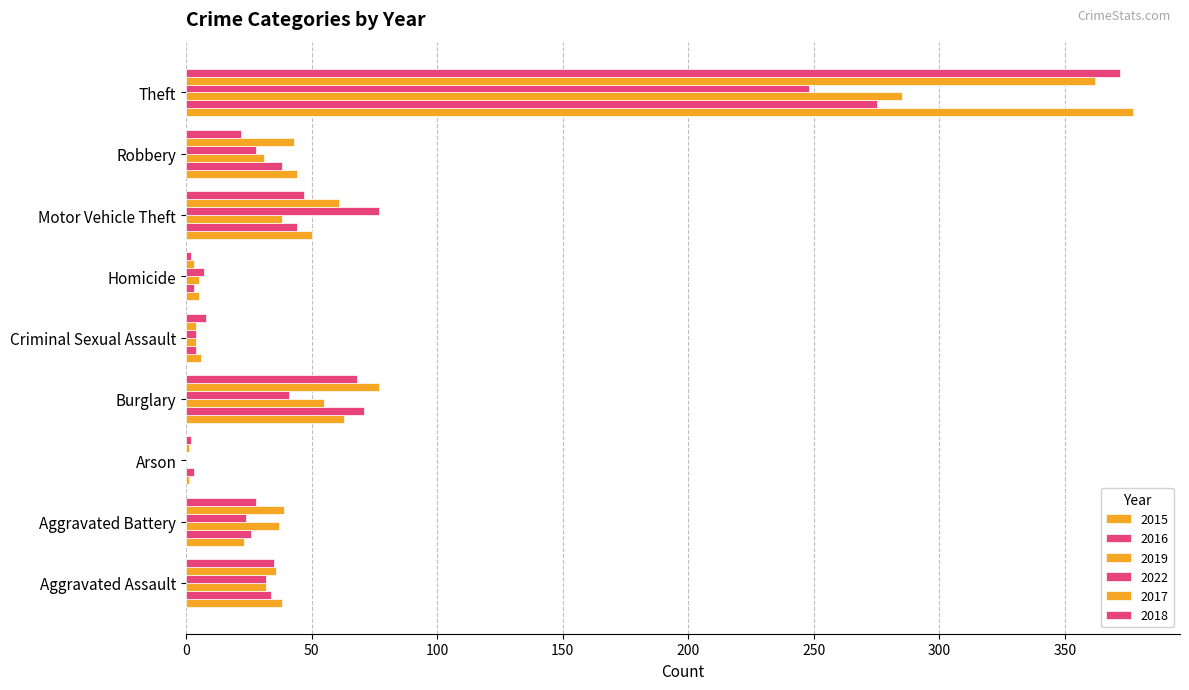

The value of 2016 at Aggravated Battery is 26. True or false?

True